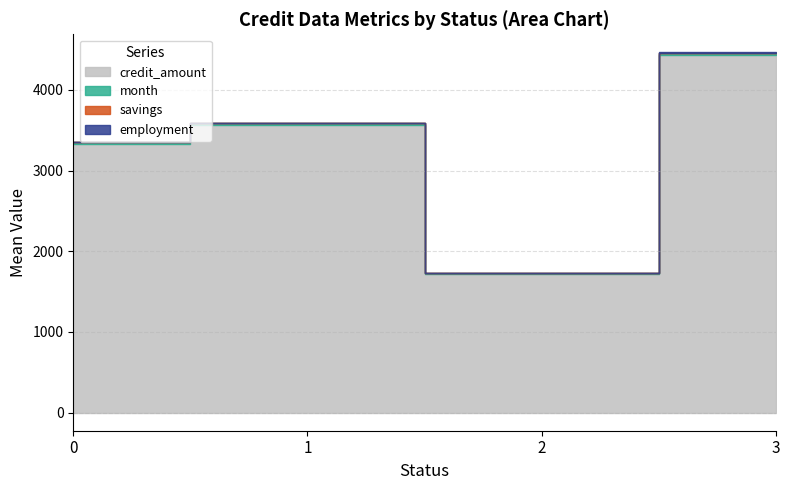

True or false: savings has more than 2 interior local peaks.

False